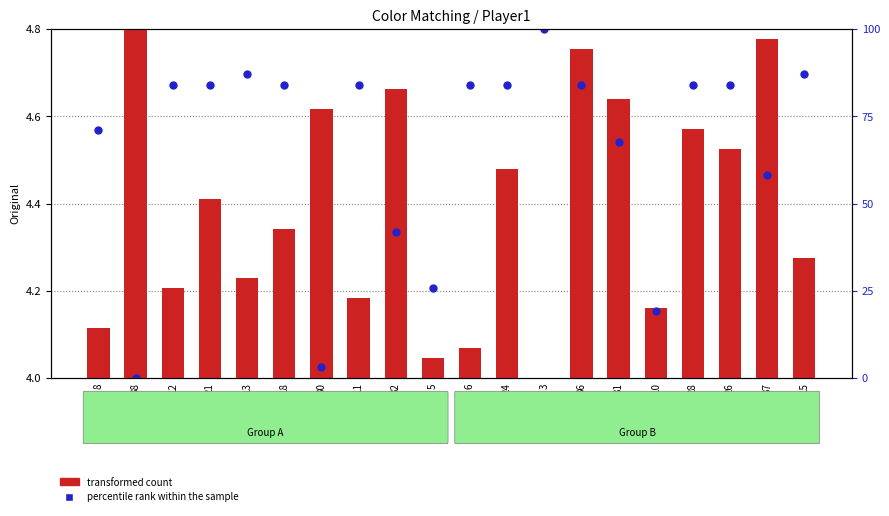

At how many categories does at least one series exceed 2?

20